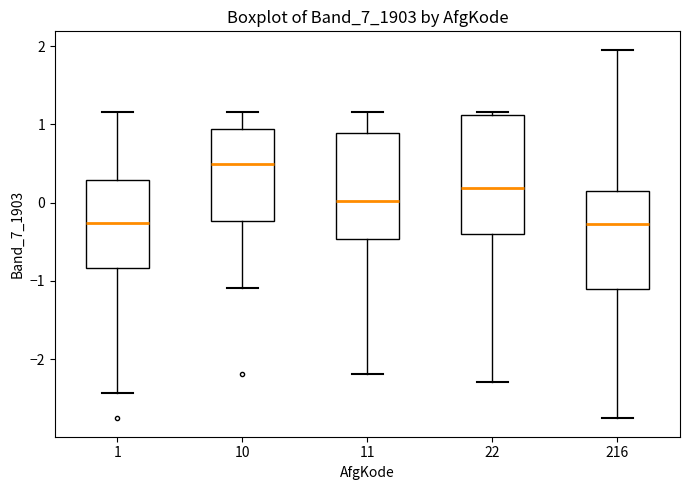

Reading left to right, transcribe this box plot: for each box, give where its median line is, the range the box spans, and where its two whiskers end, as read against the y-axis. The values are not printed on the chart, so give them approximately, as read against the axis.

1: median -0.3, box -0.8 to 0.3, whiskers -2.4 to 1.2
10: median 0.5, box -0.2 to 0.9, whiskers -1.1 to 1.2
11: median 0.0, box -0.5 to 0.9, whiskers -2.2 to 1.2
22: median 0.2, box -0.4 to 1.1, whiskers -2.3 to 1.2
216: median -0.3, box -1.1 to 0.1, whiskers -2.8 to 2.0